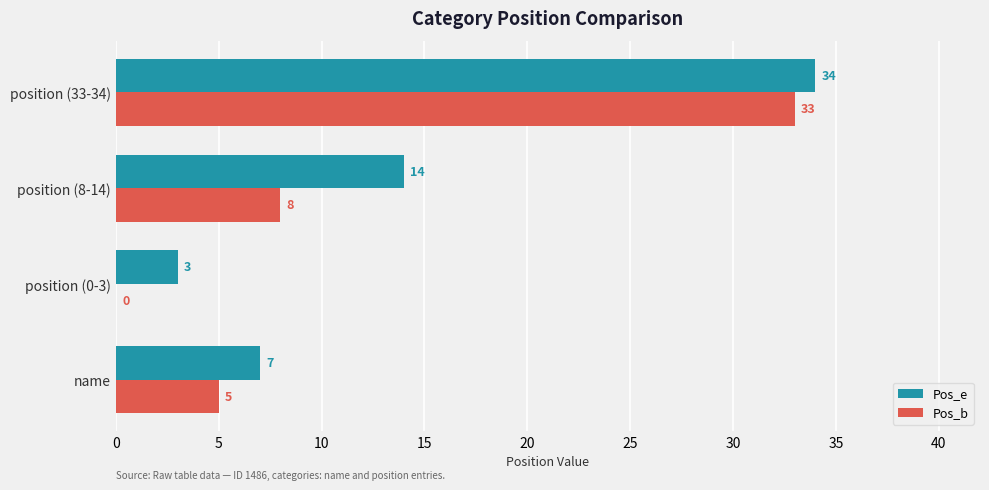

What is the approximate value of Pos_e at position (0-3)?

3